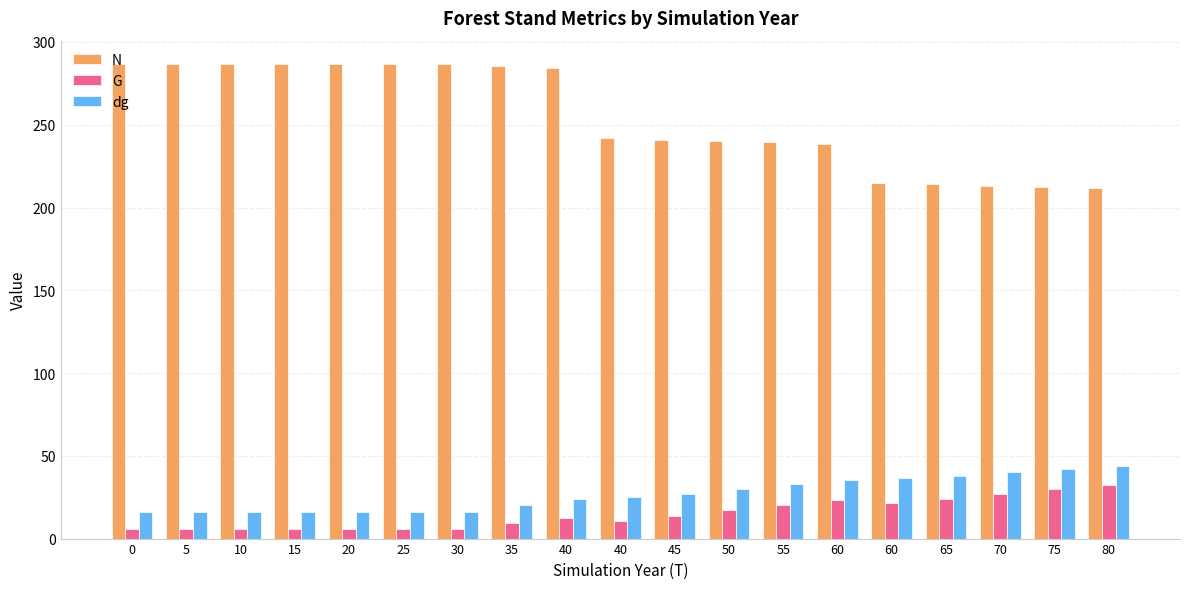

Count the number of categories in the chart.

19